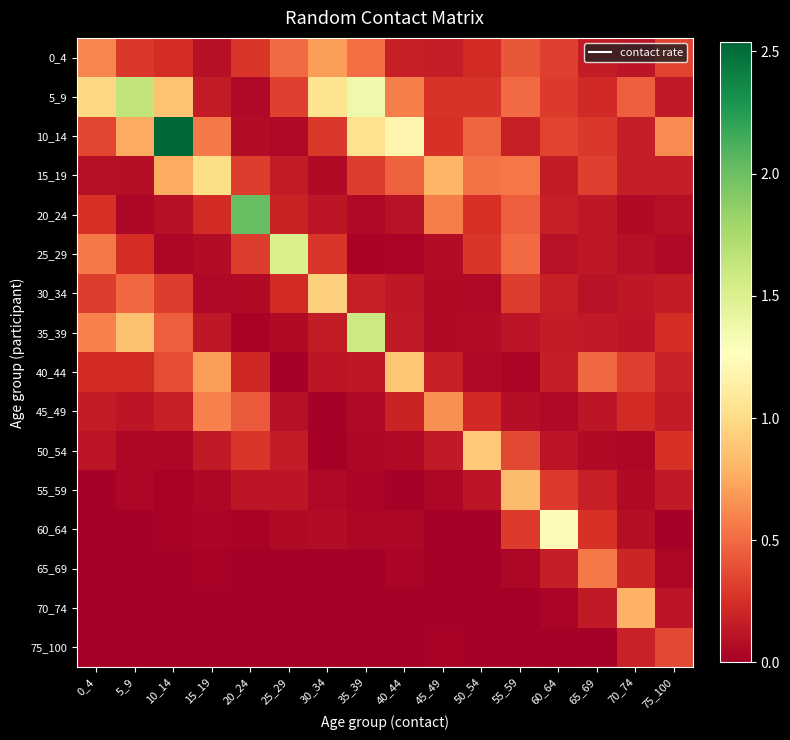

Reading right to left, list all the values displayed in this chart.

0_4: 75_100=0.3	70_74=0.1	65_69=0.2	60_64=0.3	55_59=0.4	50_54=0.2	45_49=0.2	40_44=0.2	35_39=0.5	30_34=0.7	25_29=0.5	20_24=0.3	15_19=0.1	10_14=0.2	5_9=0.3	0_4=0.6
5_9: 75_100=0.1	70_74=0.4	65_69=0.2	60_64=0.3	55_59=0.5	50_54=0.3	45_49=0.3	40_44=0.6	35_39=1.4	30_34=1.0	25_29=0.3	20_24=0.1	15_19=0.2	10_14=0.9	5_9=1.6	0_4=1.0
10_14: 75_100=0.6	70_74=0.2	65_69=0.3	60_64=0.3	55_59=0.2	50_54=0.5	45_49=0.3	40_44=1.2	35_39=1.0	30_34=0.3	25_29=0.1	20_24=0.1	15_19=0.6	10_14=2.5	5_9=0.8	0_4=0.3
15_19: 75_100=0.2	70_74=0.2	65_69=0.3	60_64=0.2	55_59=0.5	50_54=0.5	45_49=0.8	40_44=0.5	35_39=0.3	30_34=0.1	25_29=0.1	20_24=0.3	15_19=1.0	10_14=0.8	5_9=0.1	0_4=0.1
20_24: 75_100=0.1	70_74=0.1	65_69=0.1	60_64=0.2	55_59=0.4	50_54=0.3	45_49=0.6	40_44=0.1	35_39=0.1	30_34=0.1	25_29=0.2	20_24=2.0	15_19=0.2	10_14=0.1	5_9=0.0	0_4=0.3
25_29: 75_100=0.1	70_74=0.1	65_69=0.1	60_64=0.1	55_59=0.5	50_54=0.3	45_49=0.1	40_44=0.0	35_39=0.0	30_34=0.3	25_29=1.5	20_24=0.3	15_19=0.1	10_14=0.0	5_9=0.2	0_4=0.6
30_34: 75_100=0.2	70_74=0.1	65_69=0.1	60_64=0.2	55_59=0.3	50_54=0.1	45_49=0.1	40_44=0.1	35_39=0.2	30_34=0.9	25_29=0.2	20_24=0.1	15_19=0.1	10_14=0.3	5_9=0.5	0_4=0.3
35_39: 75_100=0.2	70_74=0.1	65_69=0.1	60_64=0.2	55_59=0.1	50_54=0.1	45_49=0.1	40_44=0.1	35_39=1.6	30_34=0.2	25_29=0.1	20_24=0.0	15_19=0.1	10_14=0.5	5_9=0.9	0_4=0.6
40_44: 75_100=0.2	70_74=0.3	65_69=0.5	60_64=0.2	55_59=0.0	50_54=0.1	45_49=0.2	40_44=0.9	35_39=0.1	30_34=0.1	25_29=0.0	20_24=0.2	15_19=0.7	10_14=0.4	5_9=0.2	0_4=0.2
45_49: 75_100=0.2	70_74=0.2	65_69=0.1	60_64=0.1	55_59=0.1	50_54=0.2	45_49=0.7	40_44=0.2	35_39=0.0	30_34=0.0	25_29=0.1	20_24=0.4	15_19=0.6	10_14=0.2	5_9=0.1	0_4=0.2
50_54: 75_100=0.3	70_74=0.0	65_69=0.1	60_64=0.1	55_59=0.4	50_54=0.9	45_49=0.1	40_44=0.1	35_39=0.0	30_34=0.0	25_29=0.2	20_24=0.3	15_19=0.1	10_14=0.0	5_9=0.0	0_4=0.1
55_59: 75_100=0.1	70_74=0.1	65_69=0.2	60_64=0.3	55_59=0.8	50_54=0.1	45_49=0.0	40_44=0.0	35_39=0.0	30_34=0.1	25_29=0.1	20_24=0.1	15_19=0.0	10_14=0.0	5_9=0.0	0_4=0.0
60_64: 75_100=0.0	70_74=0.1	65_69=0.3	60_64=1.2	55_59=0.3	50_54=0.0	45_49=0.0	40_44=0.0	35_39=0.0	30_34=0.1	25_29=0.1	20_24=0.0	15_19=0.0	10_14=0.0	5_9=0.0	0_4=0.0
65_69: 75_100=0.0	70_74=0.2	65_69=0.6	60_64=0.2	55_59=0.0	50_54=0.0	45_49=0.0	40_44=0.0	35_39=0.0	30_34=0.0	25_29=0.0	20_24=0.0	15_19=0.0	10_14=0.0	5_9=0.0	0_4=0.0
70_74: 75_100=0.1	70_74=0.8	65_69=0.1	60_64=0.0	55_59=0.0	50_54=0.0	45_49=0.0	40_44=0.0	35_39=0.0	30_34=0.0	25_29=0.0	20_24=0.0	15_19=0.0	10_14=0.0	5_9=0.0	0_4=0.0
75_100: 75_100=0.4	70_74=0.2	65_69=0.0	60_64=0.0	55_59=0.0	50_54=0.0	45_49=0.0	40_44=0.0	35_39=0.0	30_34=0.0	25_29=0.0	20_24=0.0	15_19=0.0	10_14=0.0	5_9=0.0	0_4=0.0